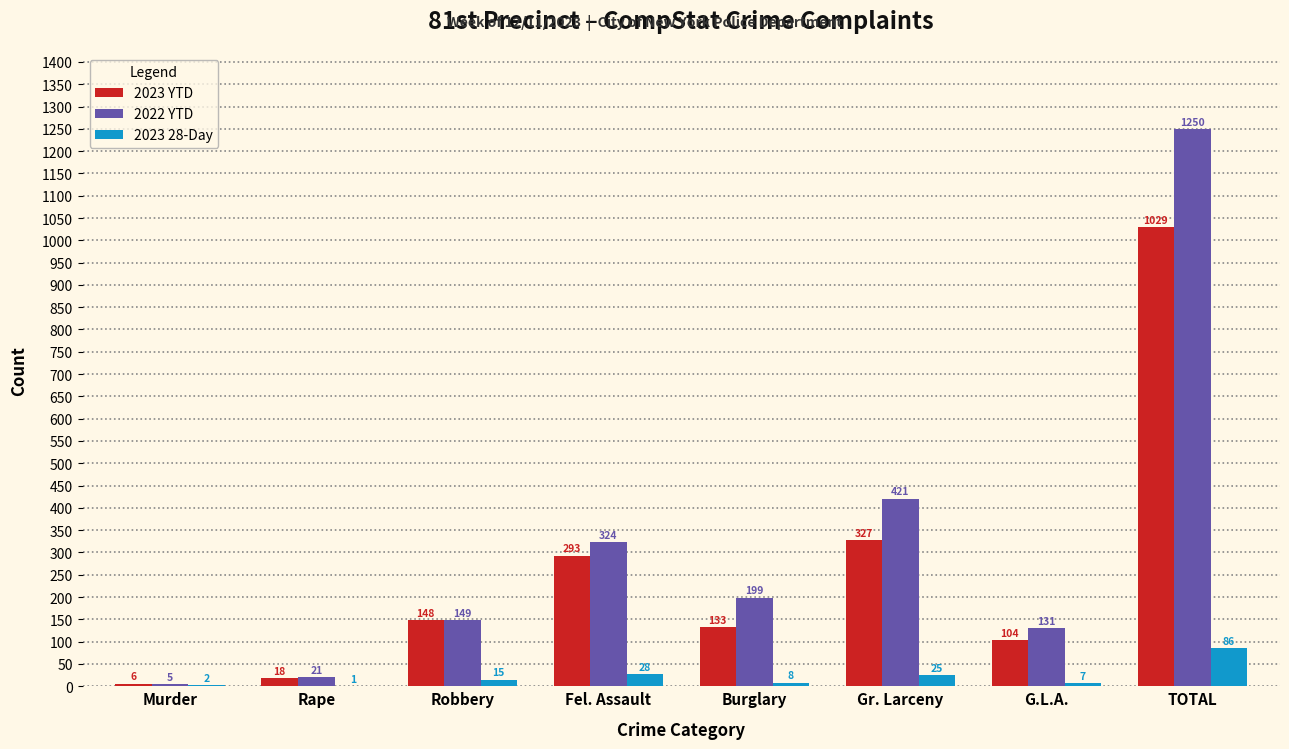

At which category is the sum across all series the highest?

TOTAL